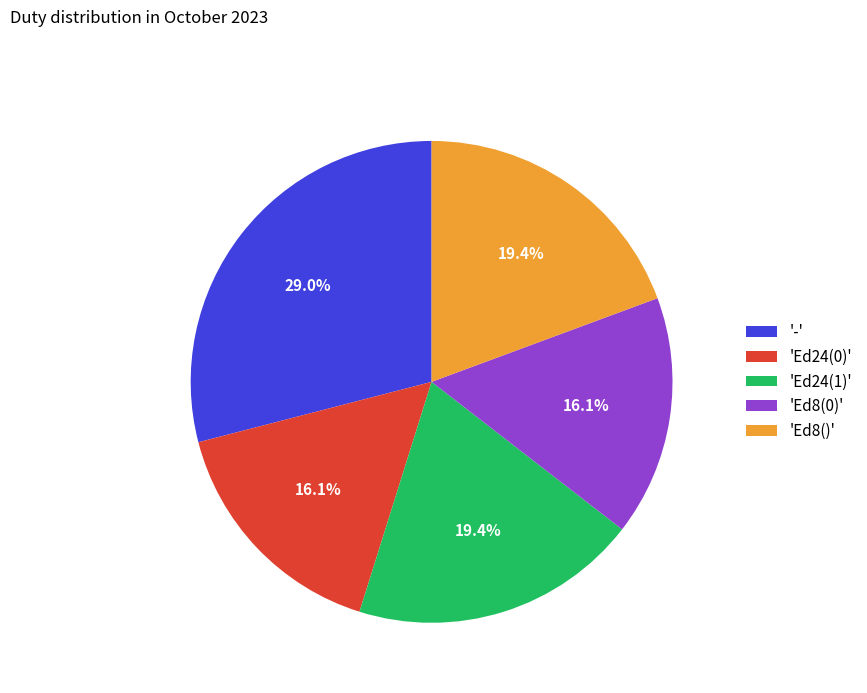

Between 'Ed24(1)' and 'Ed24(0)', which is larger?

'Ed24(1)'